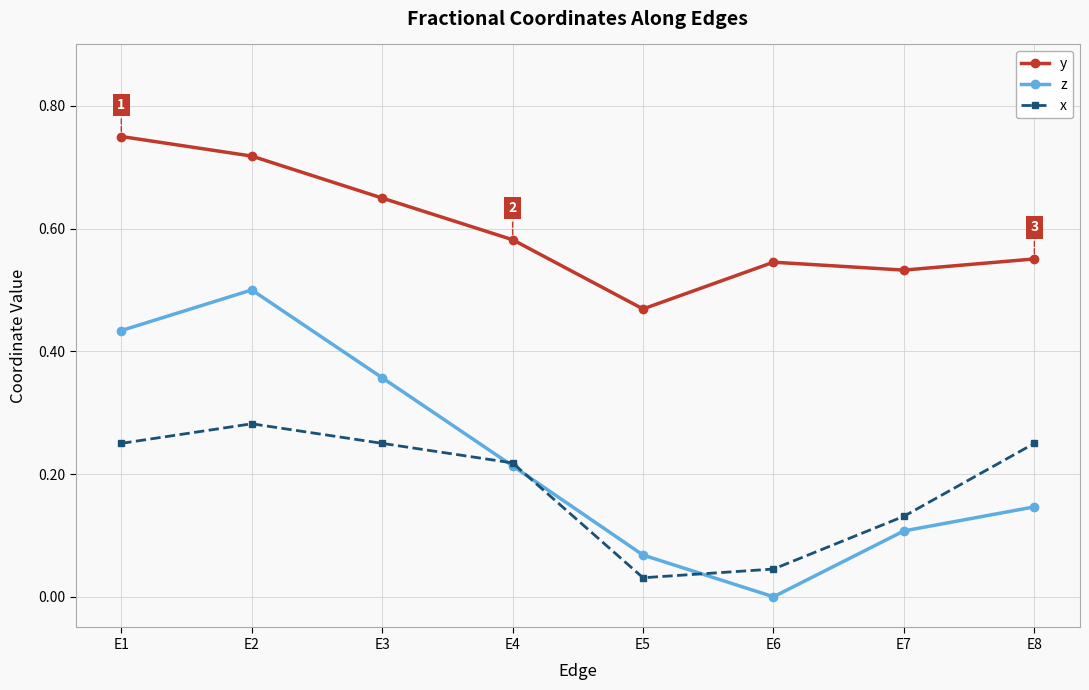

At which label is y closest to 0?

E5